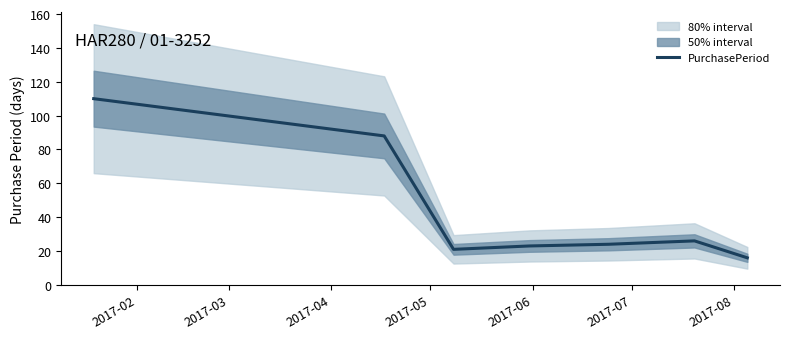

Count the number of data series in this chart.

1